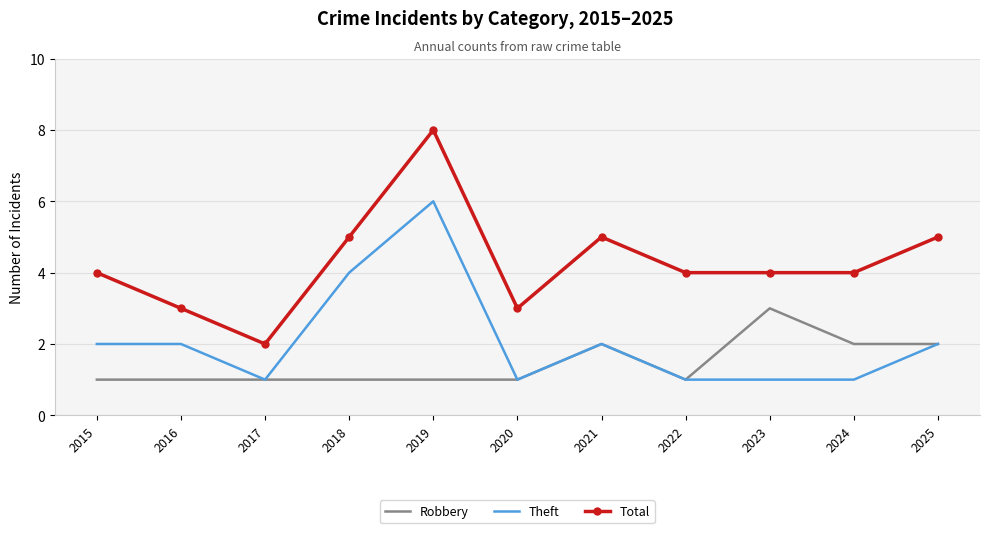

Read the Theft value at 2018.

4